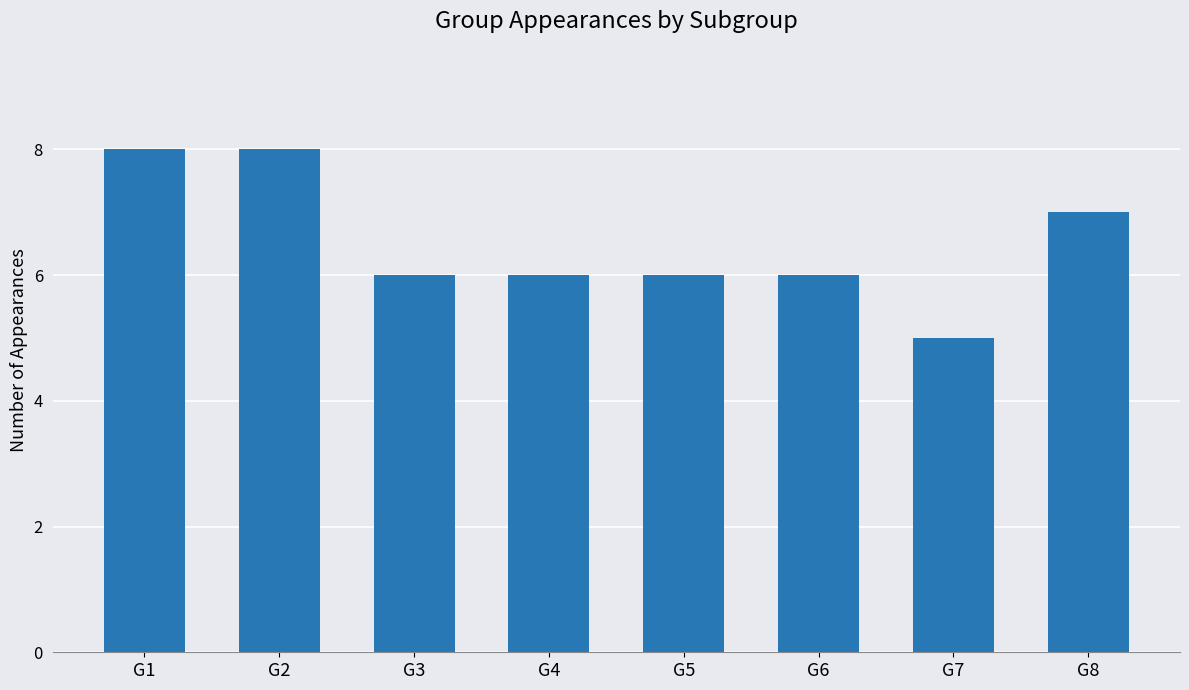

What is the value of the 3rd bar from the left?

6